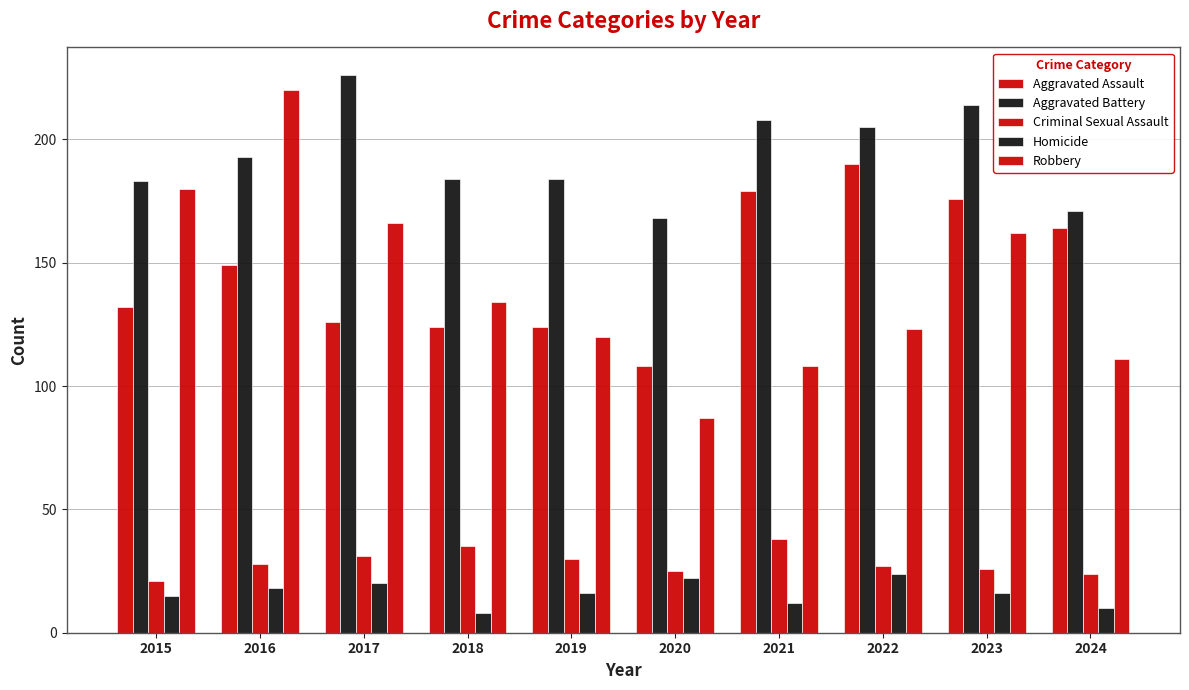

At which label is Aggravated Battery closest to 197?

2016